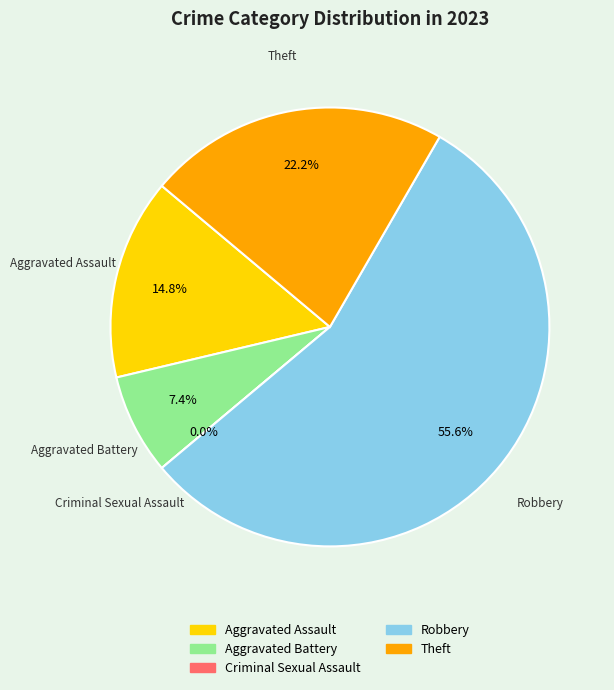

True or false: Robbery accounts for 42% of the total.

False